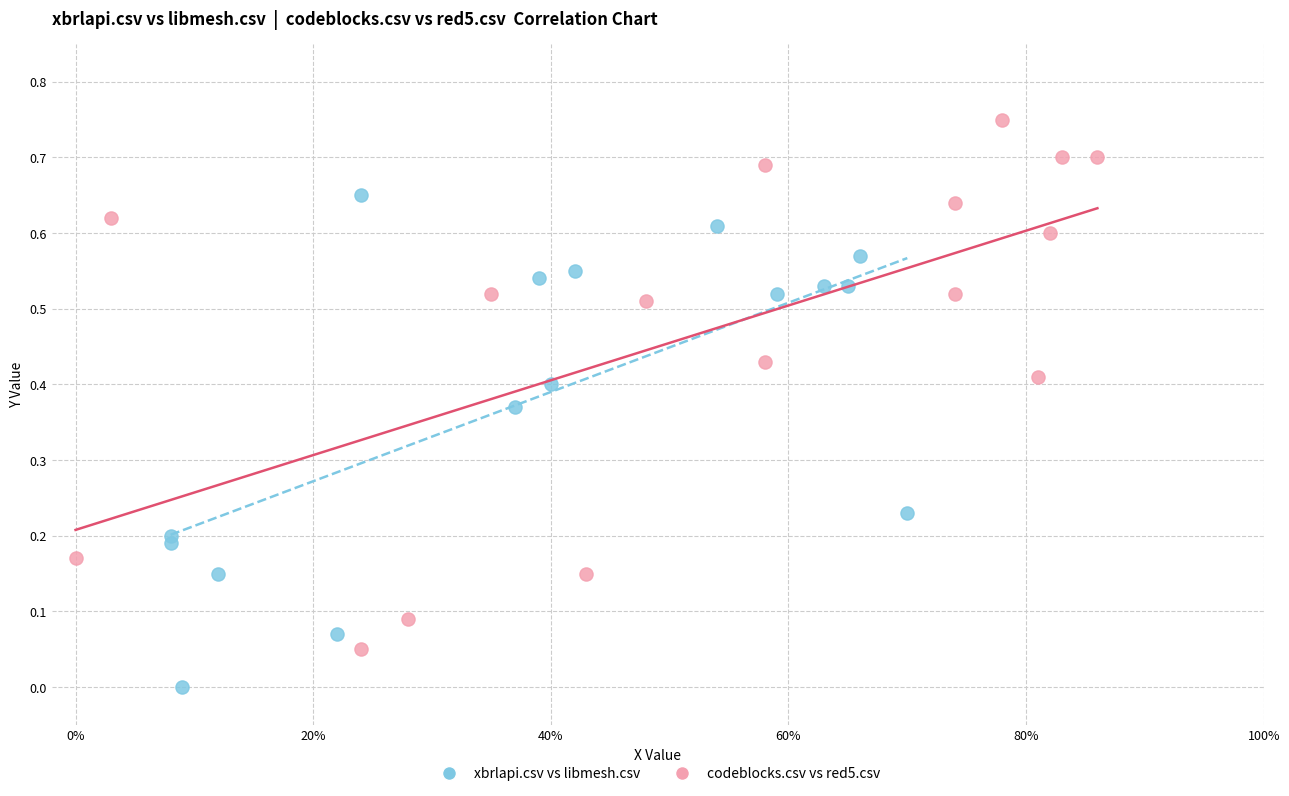

Which series has the widest spread of Y values?

codeblocks.csv vs red5.csv